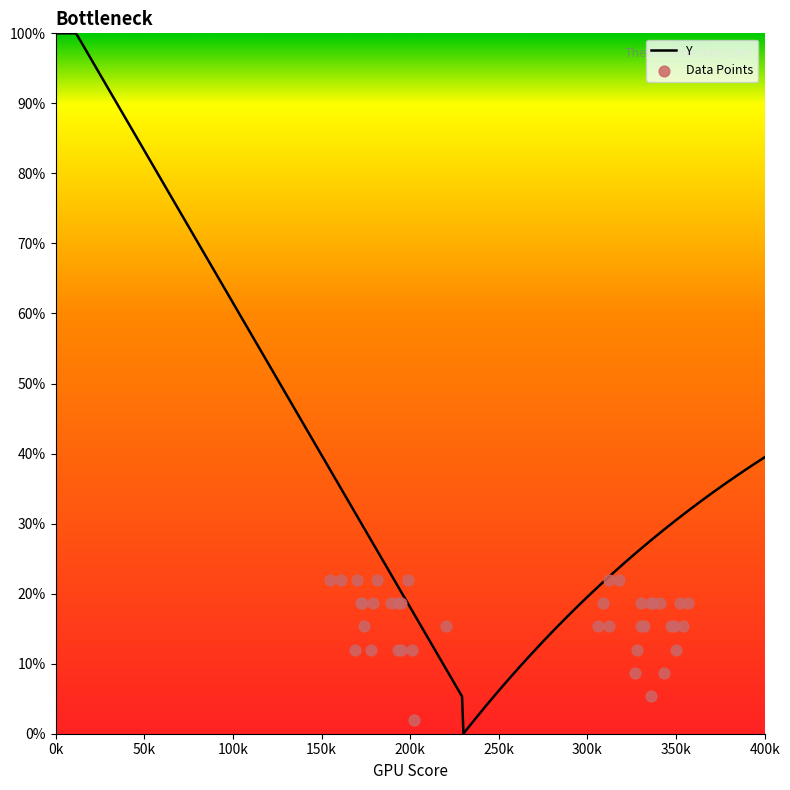

Between 161 and 343, which is larger?

161